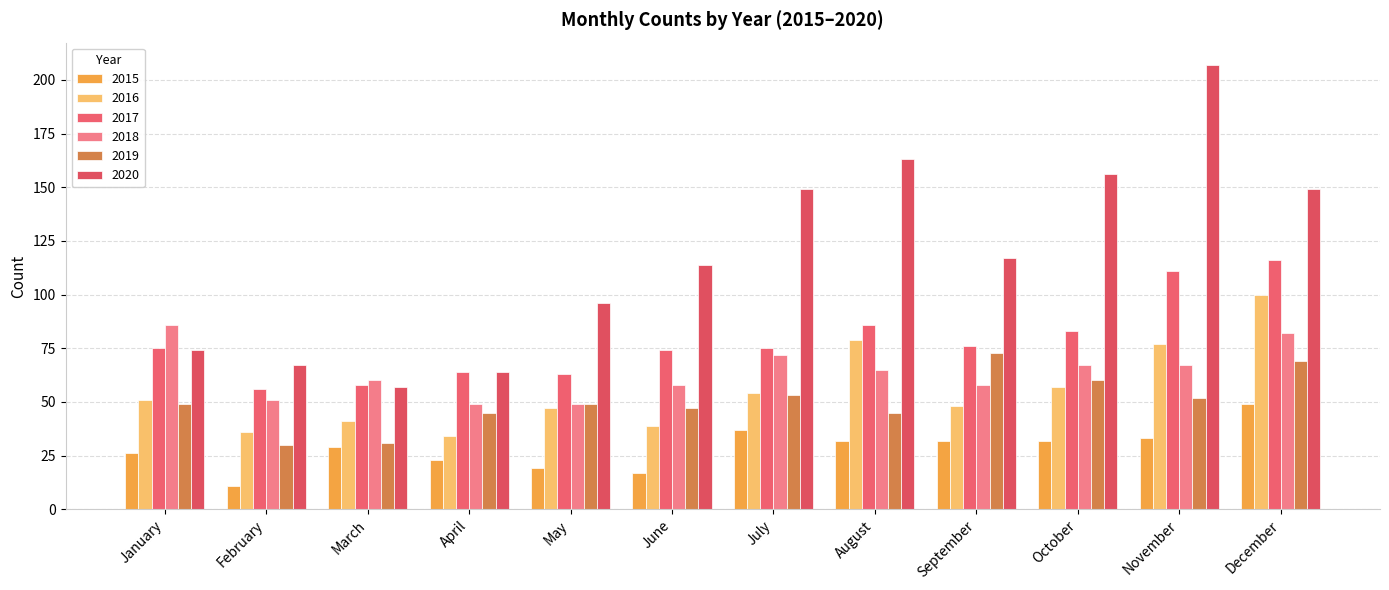

Where is 2017 nearest to the value 86?

August